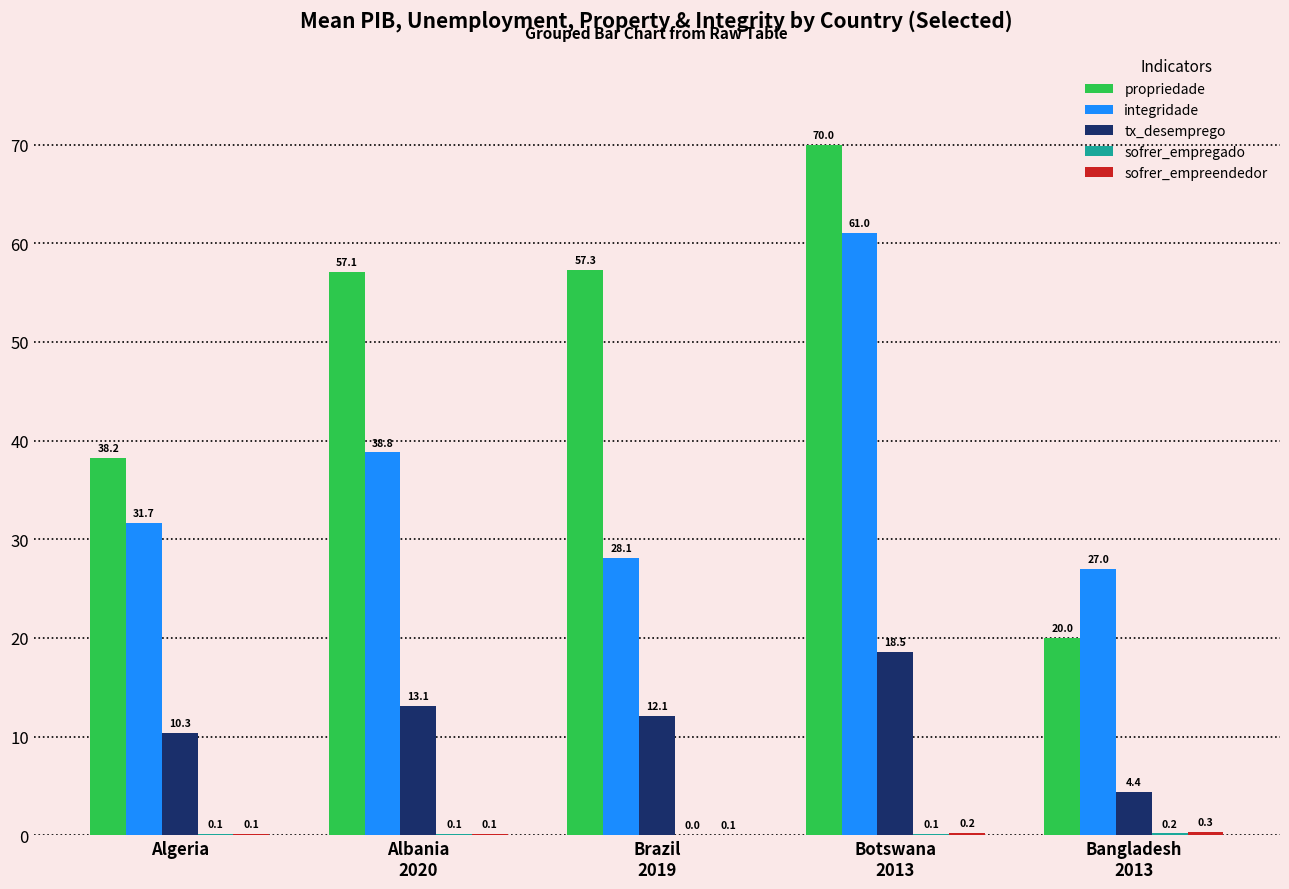

Which series has the largest total across all categories?

propriedade